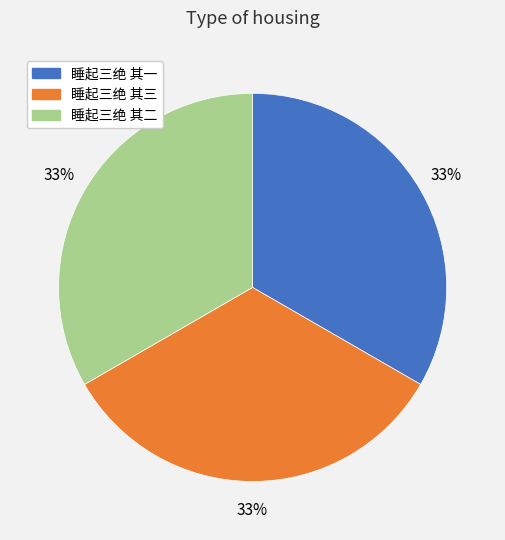

What percentage is the 睡起三绝 其三 slice, to the nearest percent?

33%